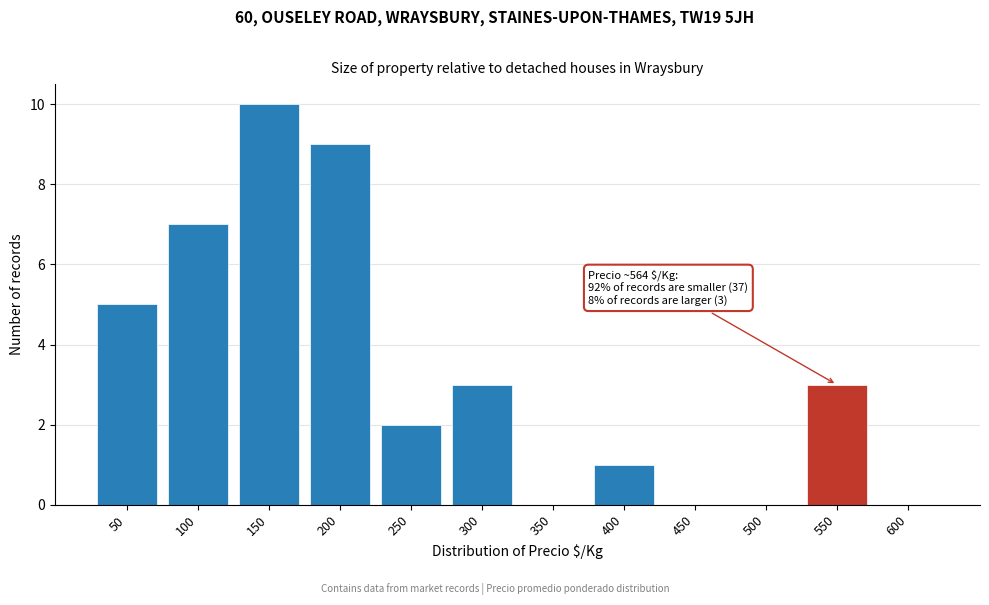

Reading left to right, transcribe all the data shown in this chart.

50=5	100=7	150=10	200=9	250=2	300=3	350=0	400=1	450=0	500=0	550=3	600=0